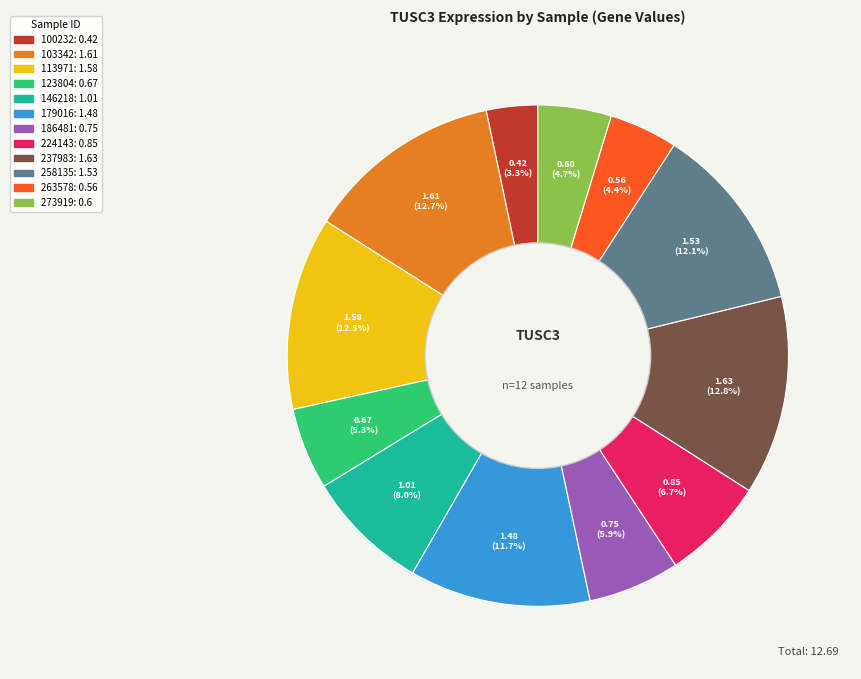

What is the ratio of the value at 224143 to the value at 258135?

0.6